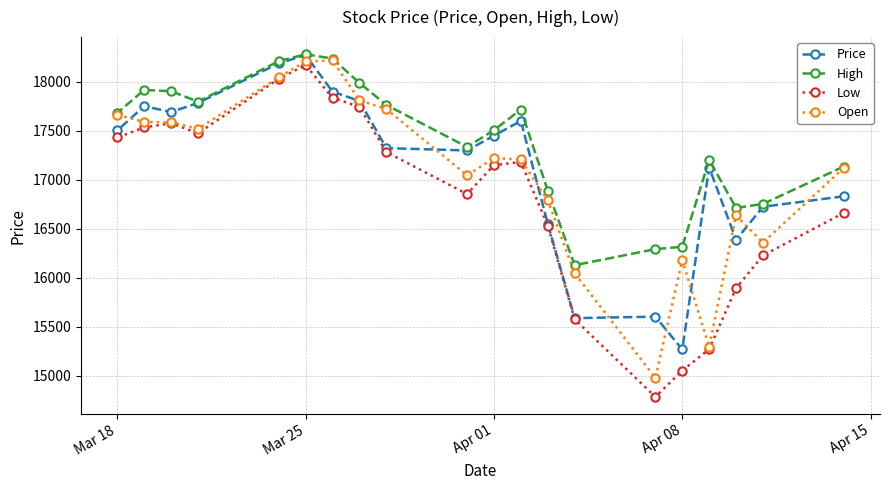

Does the chart have visible grid lines?

Yes